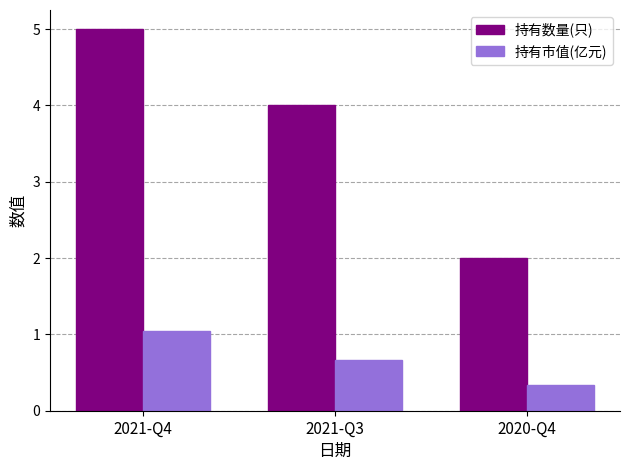

What is the maximum value for 持有市值(亿元)?

1.1